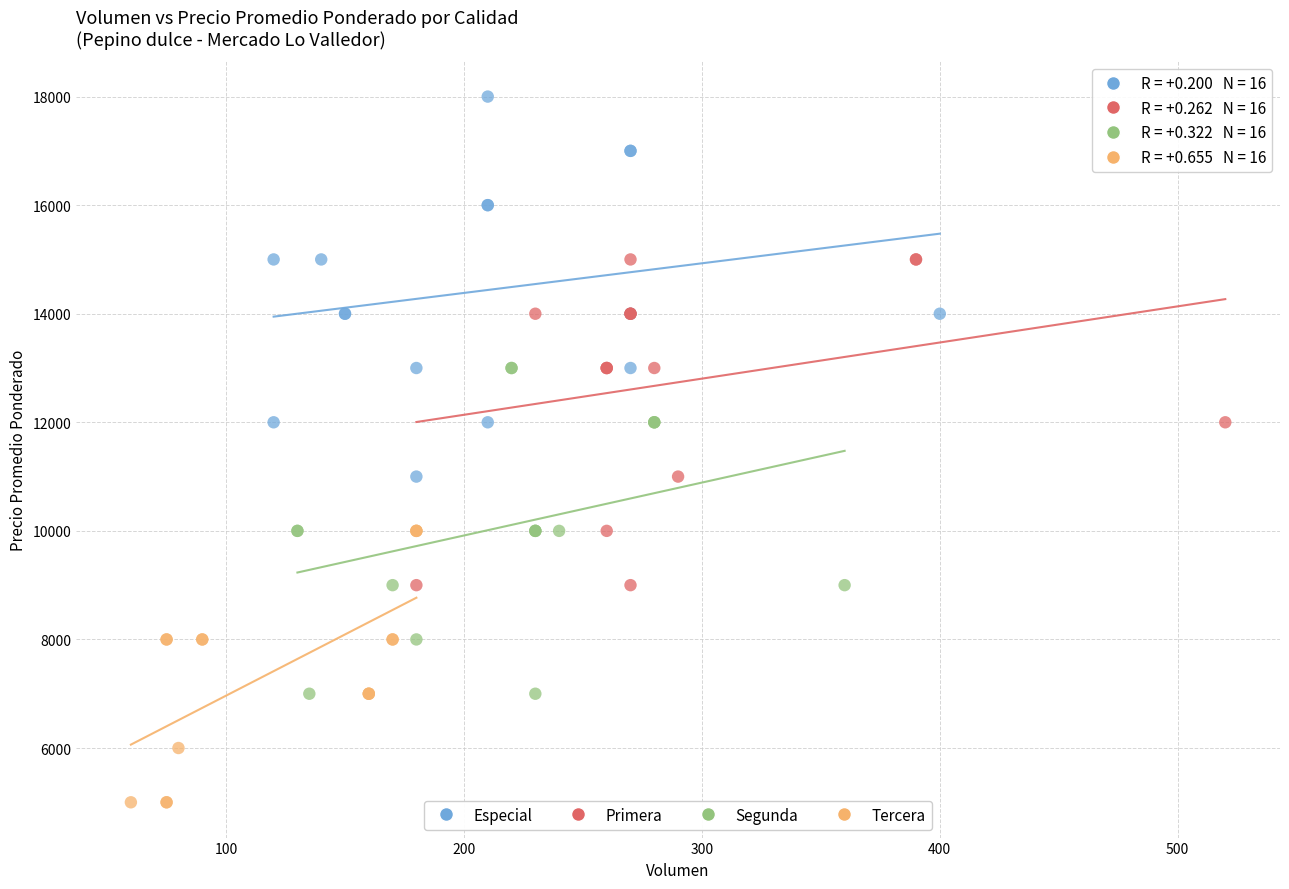

Which series contains the highest Y value?

Especial